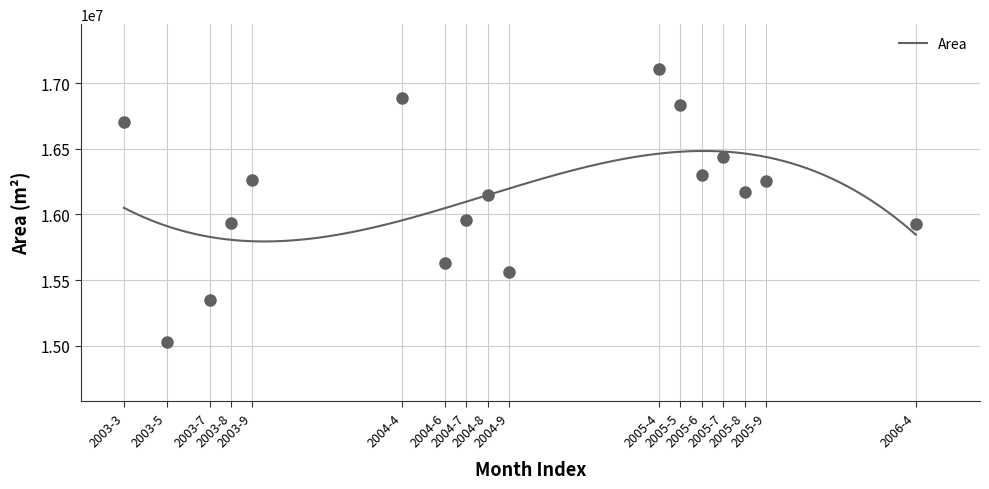

How many interior local peaks (higher than both neighbors) does the data have?

5